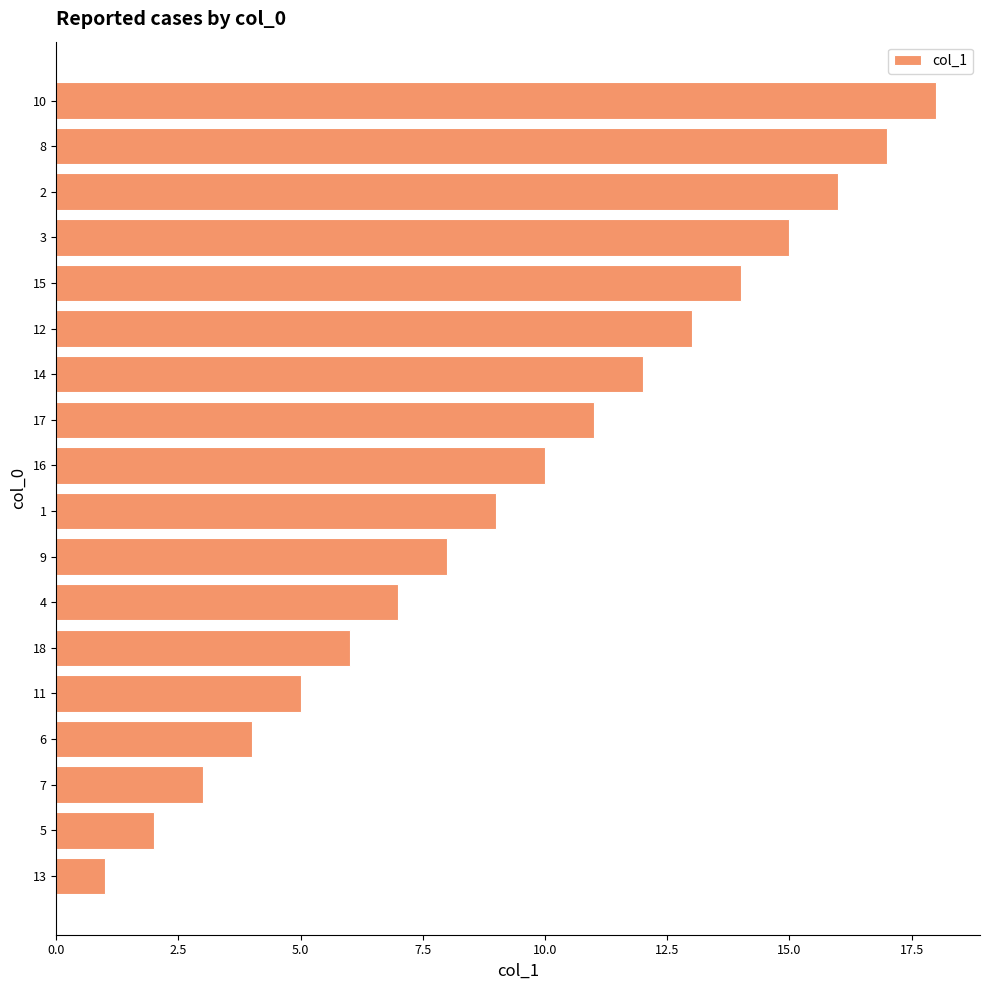

What is the change in value from 5 to 14?

+10